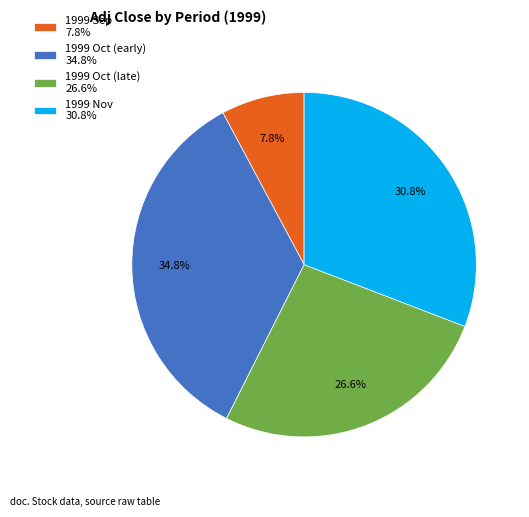

Rank the categories by value from lowest to highest.

1999 Sep 7.8%, 1999 Oct (late) 26.6%, 1999 Nov 30.8%, 1999 Oct (early) 34.8%